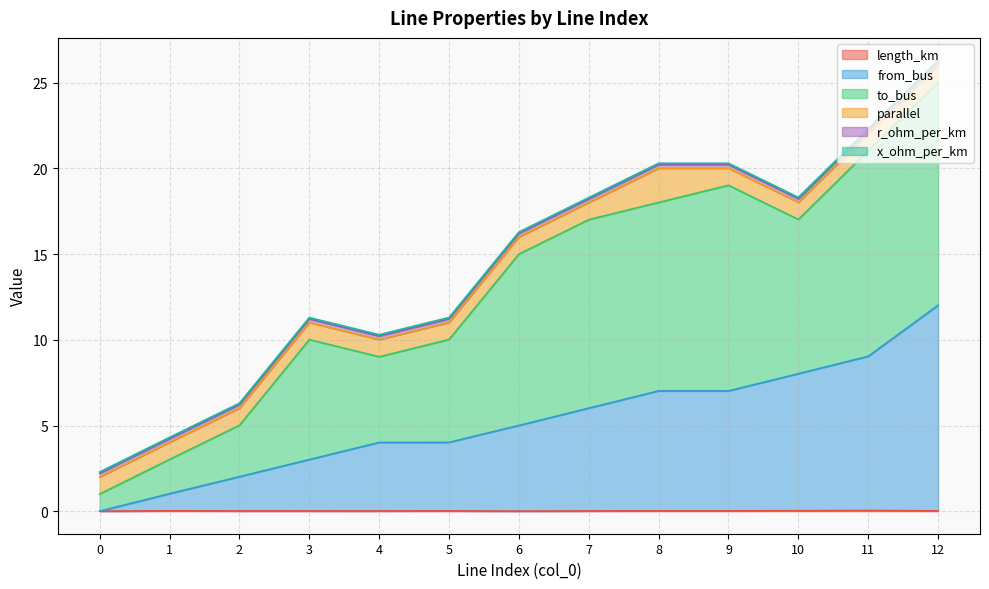

What is the maximum value shown in the chart?

26.0